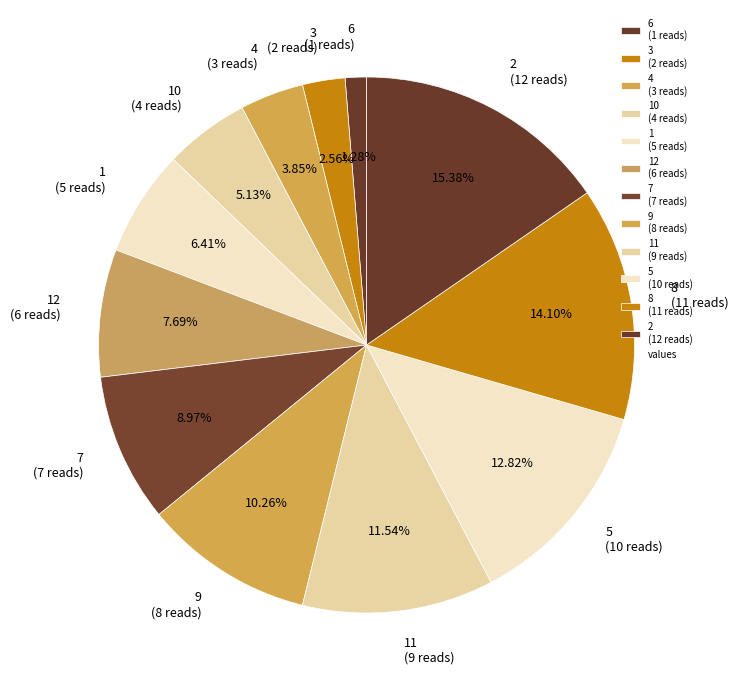

Approximately how many times larger is the value at 10 (4 reads) compared to 11 (9 reads)?

0.4